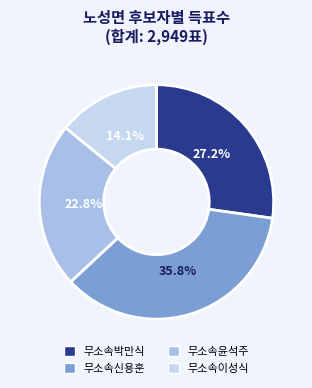

Count the number of slices in the pie.

4